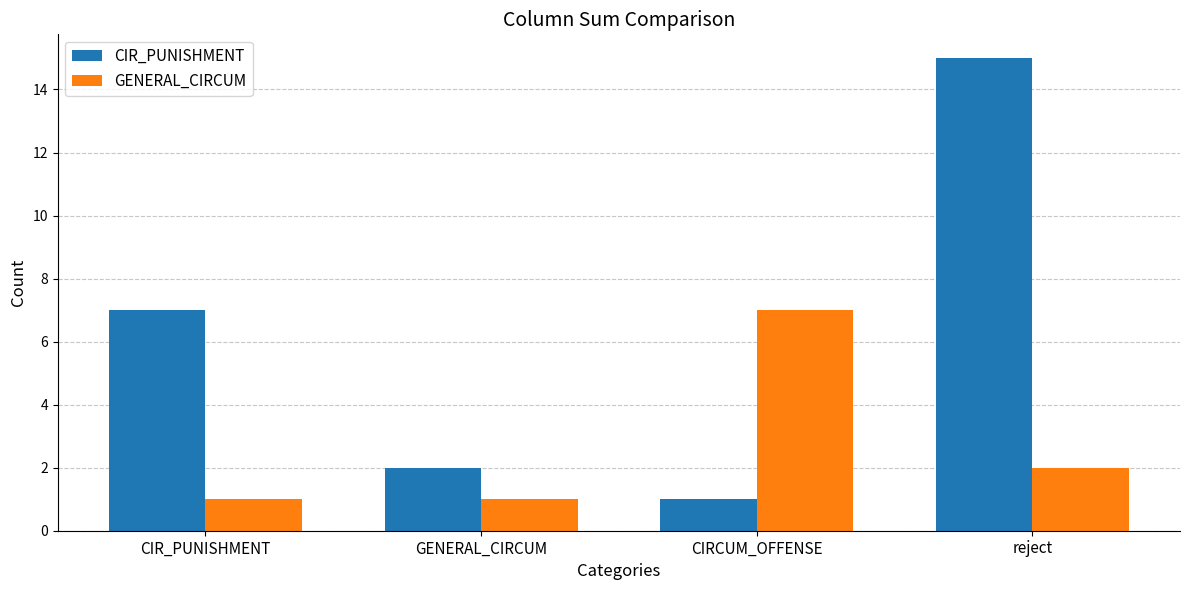

Rank the series by their average value, from lowest to highest.

GENERAL_CIRCUM, CIR_PUNISHMENT